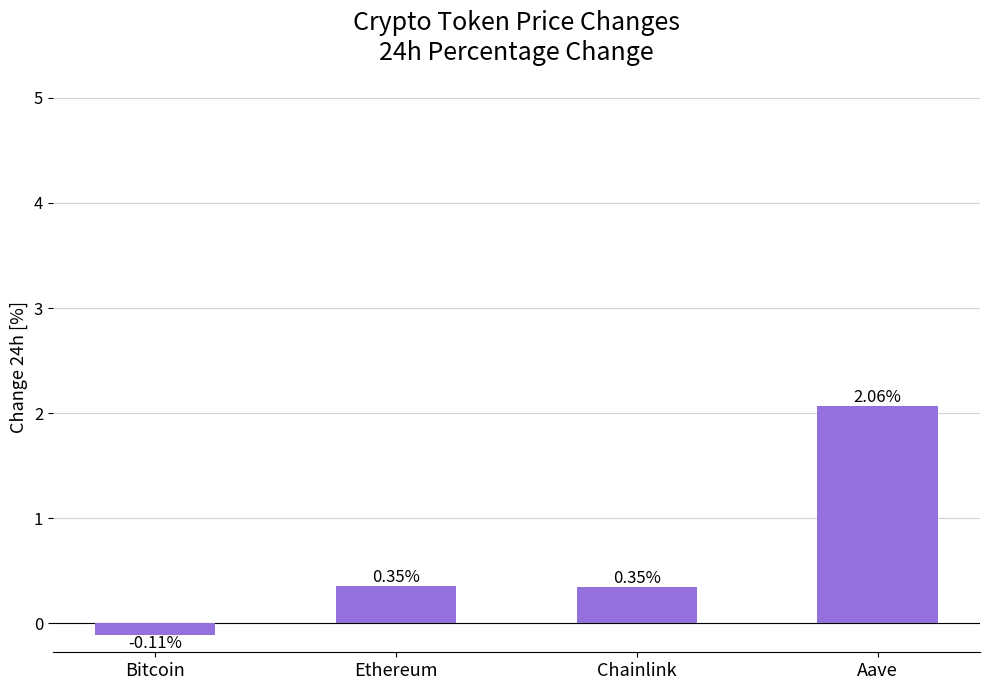

Which label corresponds to the smallest value in the chart?

Bitcoin